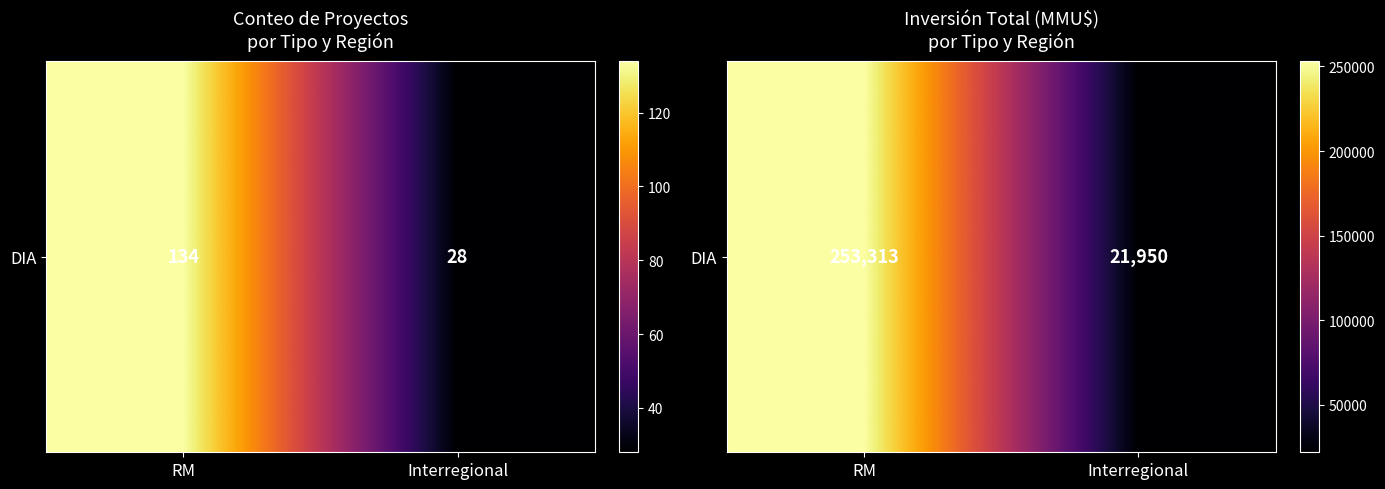

What is the difference between the maximum and minimum values?

231363